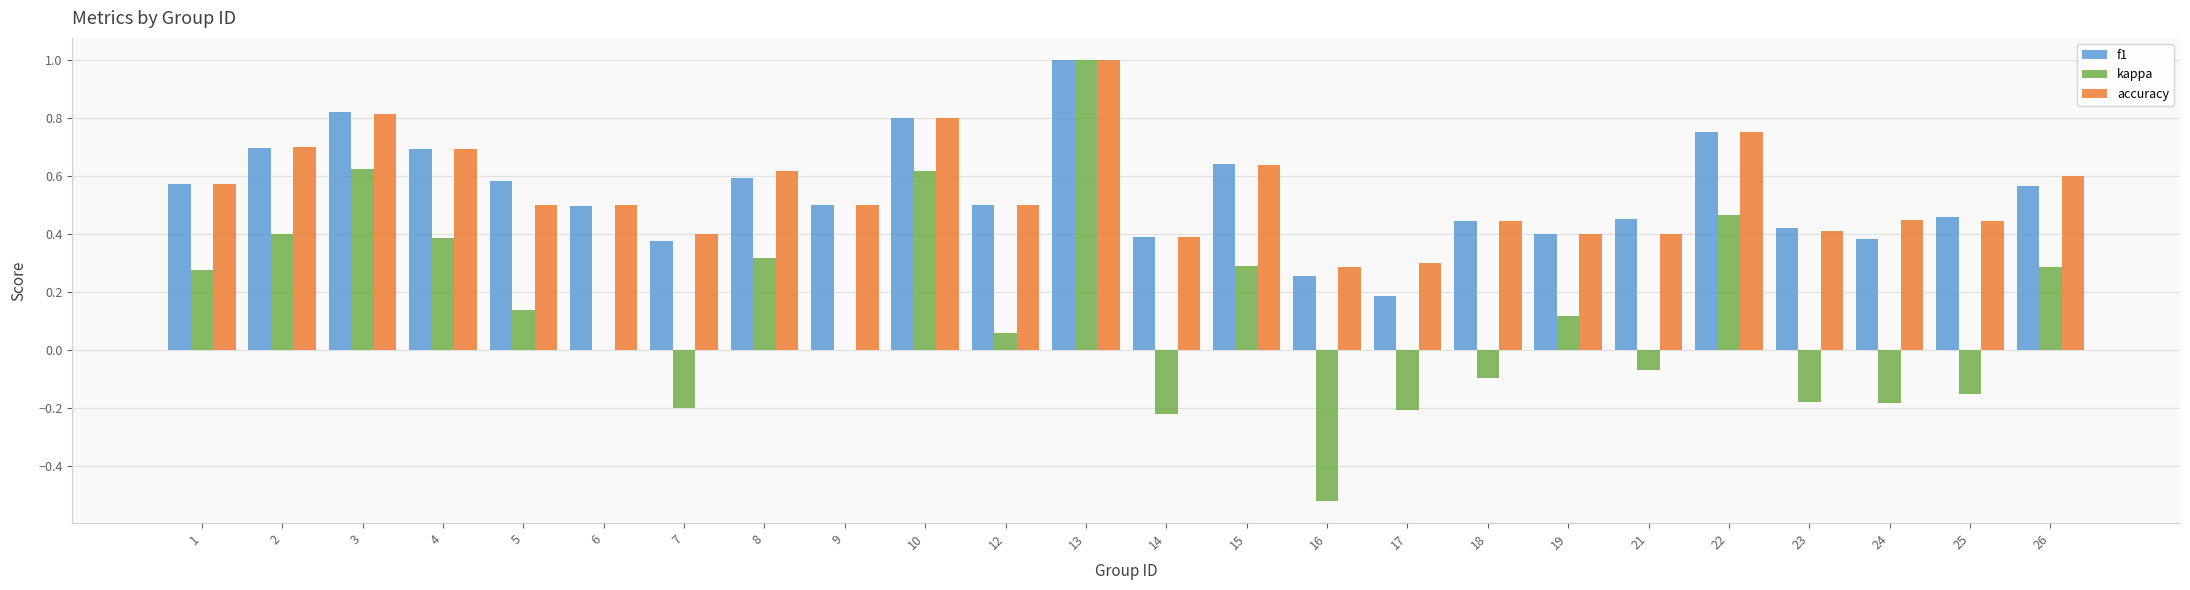

The kappa series shows 0.3 at 8. True or false?

True